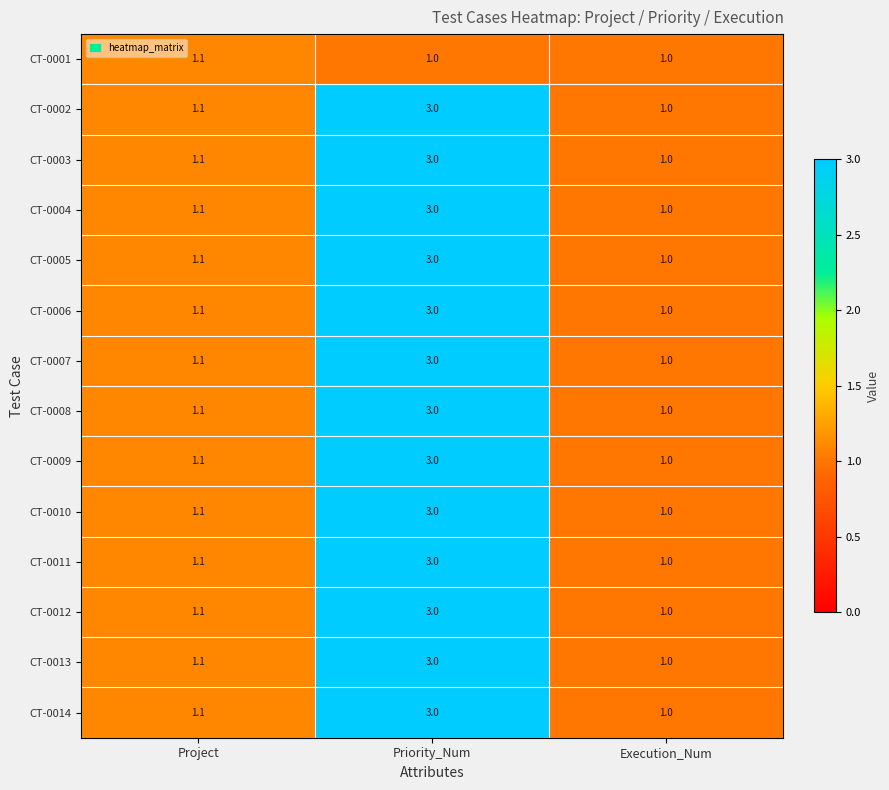

Count the number of categories in the chart.

3